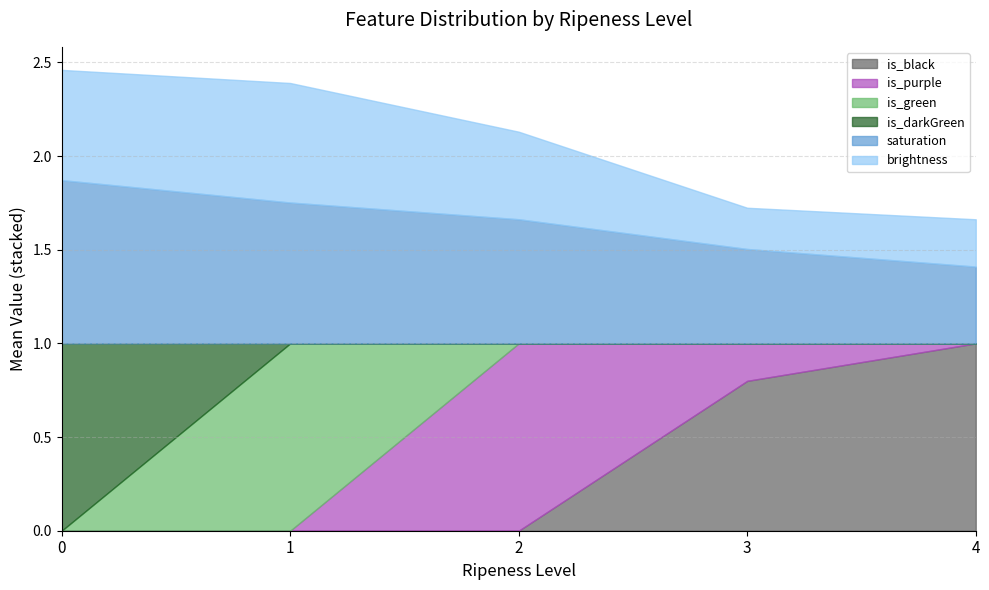

At which label is is_darkGreen closest to 0?

2